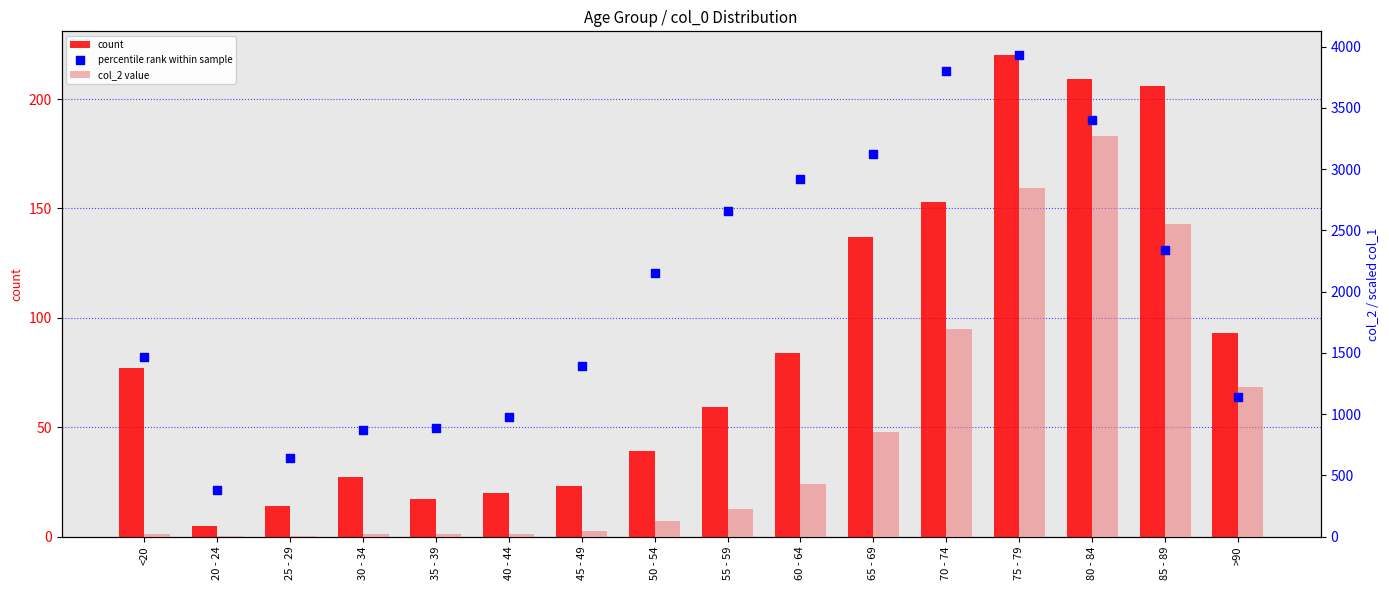

At which category is the sum across all series the highest?

75 - 79